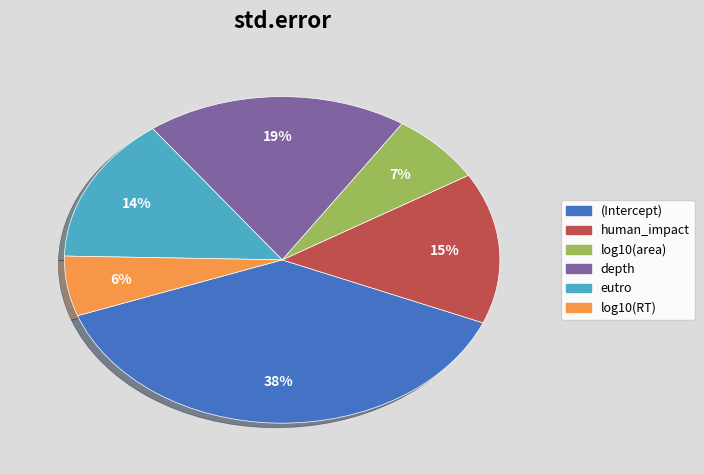

What is the smallest slice in the pie chart?

log10(RT)